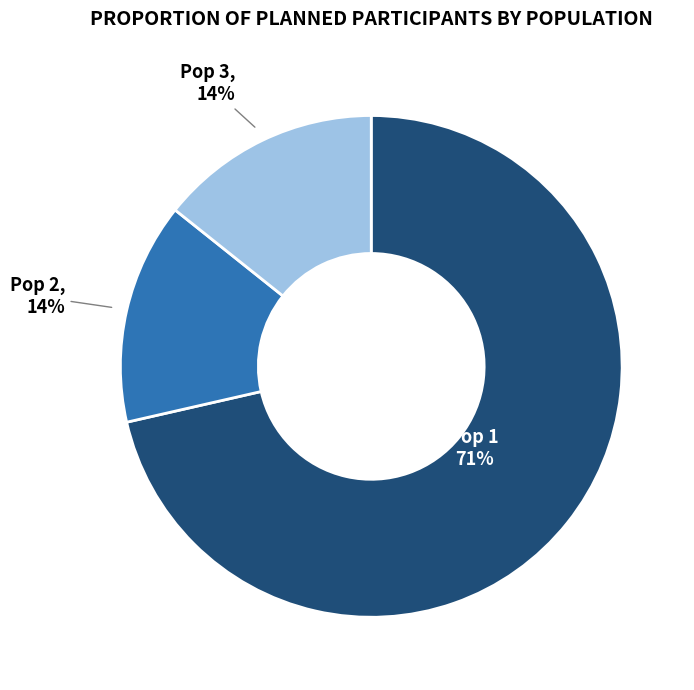

To the nearest percent, what is the average slice percentage?

33%